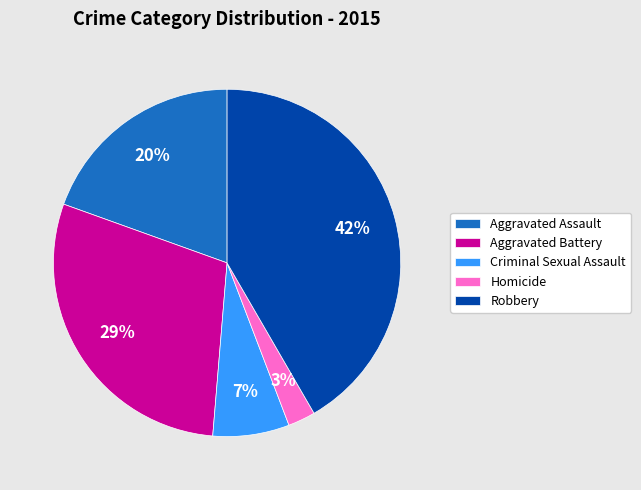

Which slice is the largest?

Robbery